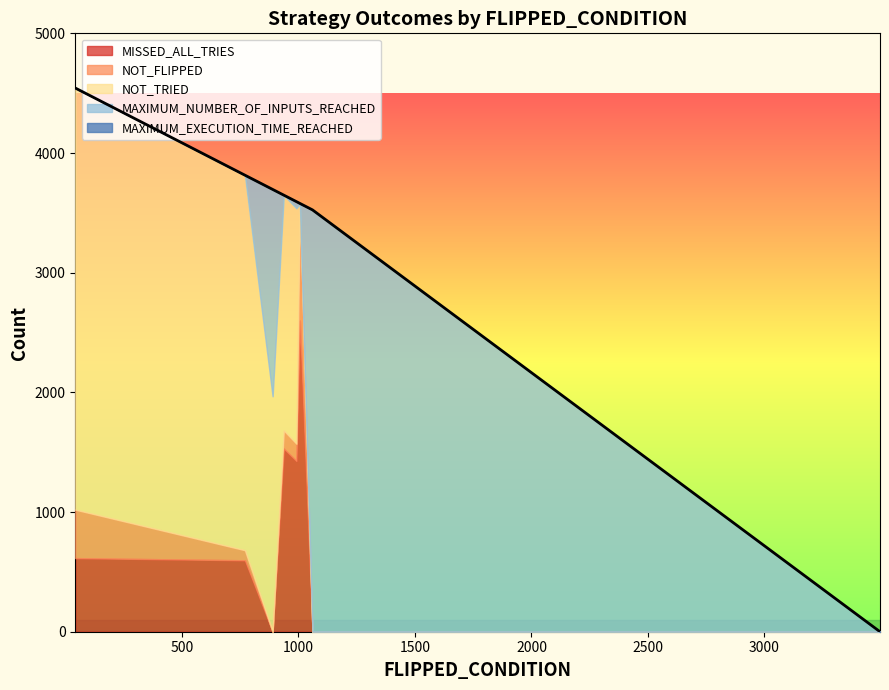

What is the maximum value for MISSED_ALL_TRIES?

2599